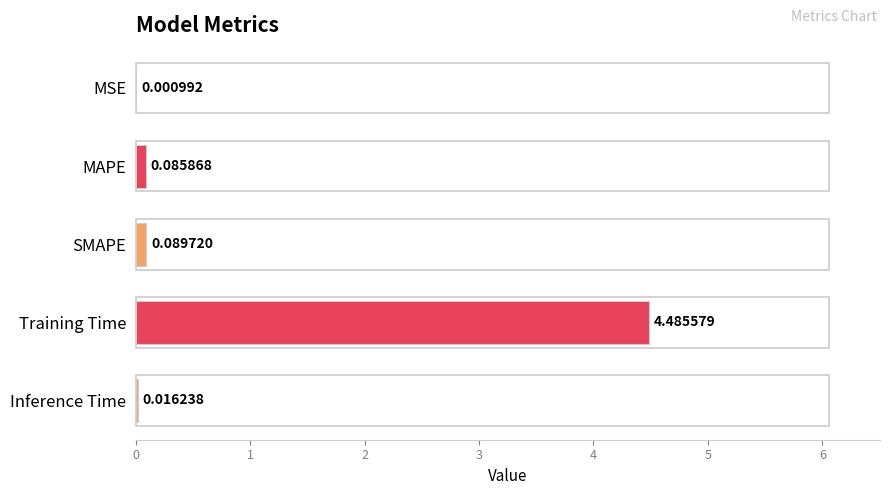

What is the change in value from MSE to MAPE?

+0.1